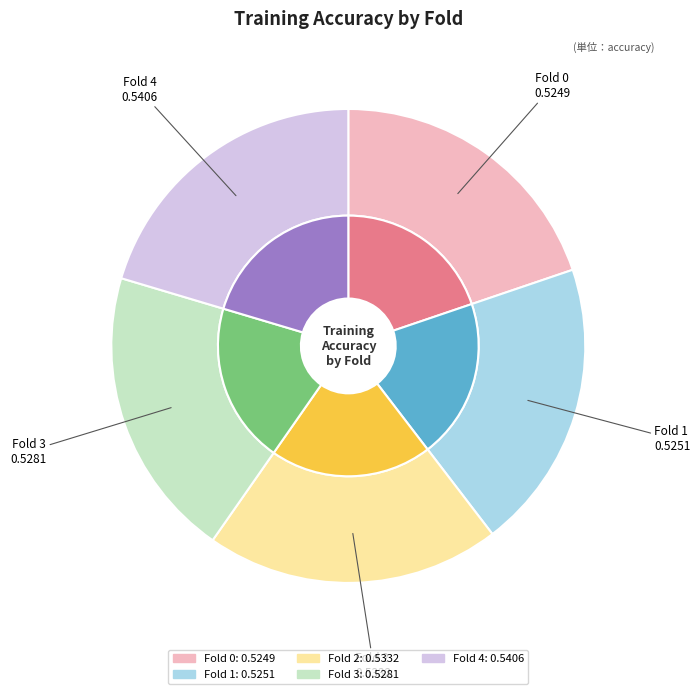

Is there any slice that represents more than half of the pie?

No